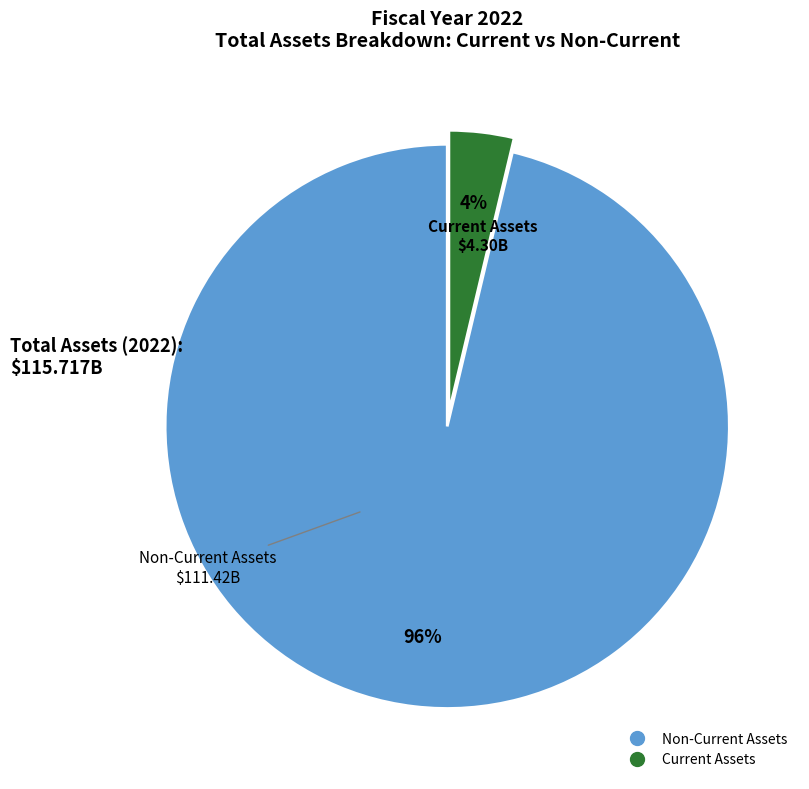

Is there a majority slice in this chart?

Yes